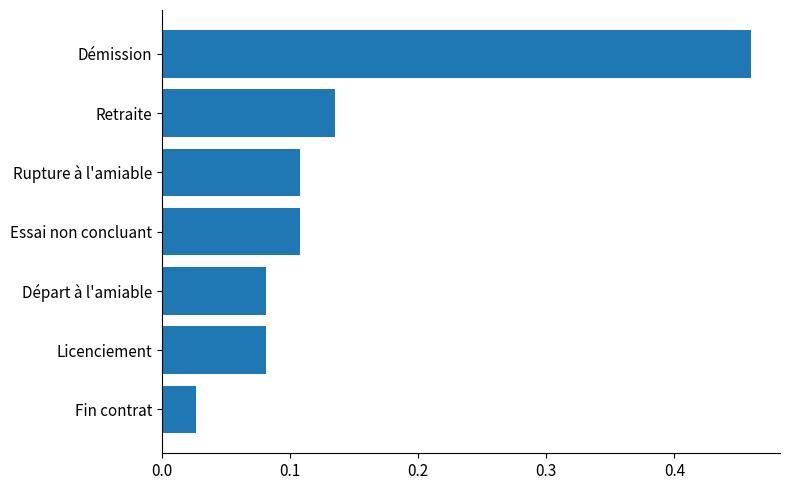

What is the change in value from Fin contrat to Démission?

+0.4